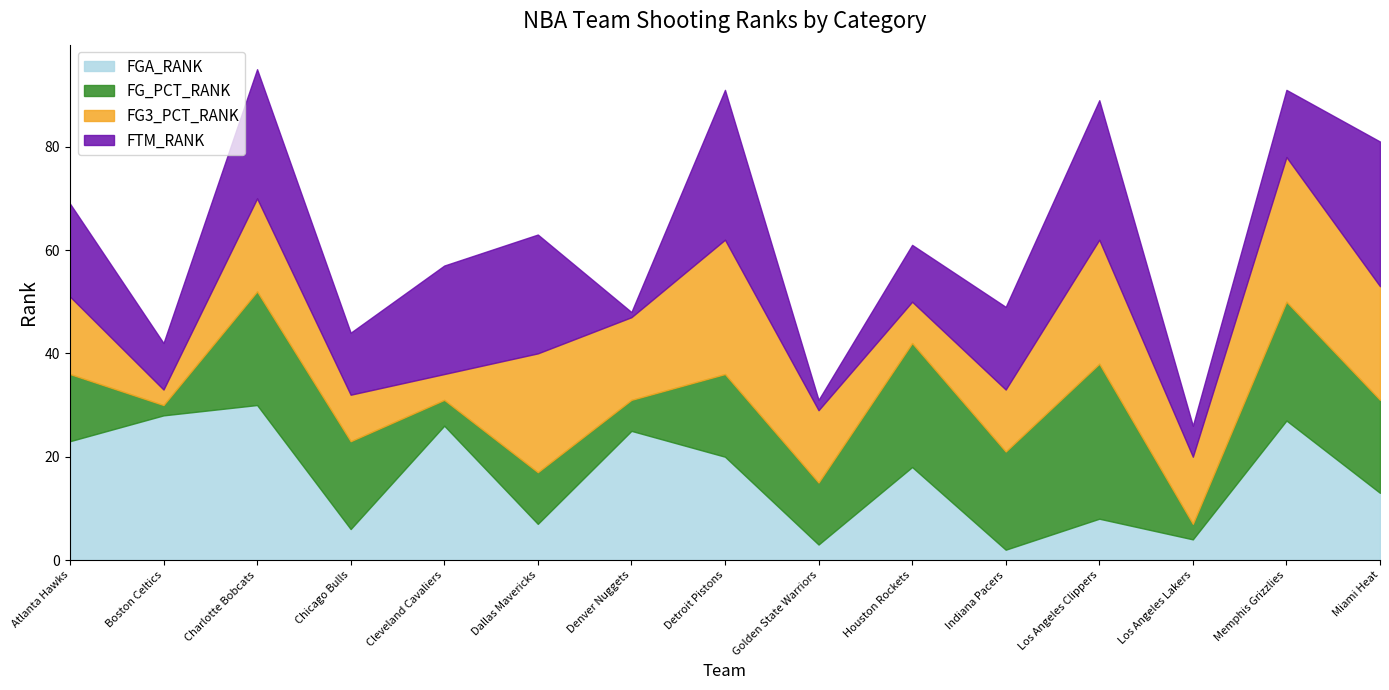

What is the difference between the highest and lowest values at Miami Heat?

15